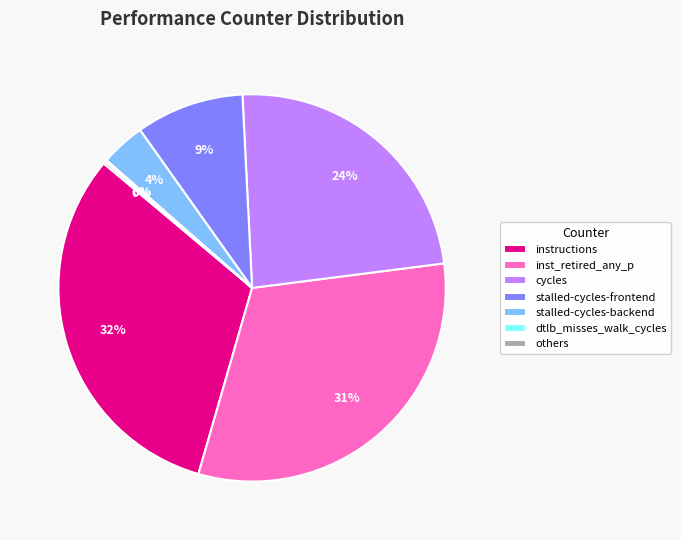

Combined, do stalled-cycles-backend and cycles account for over 50%?

No